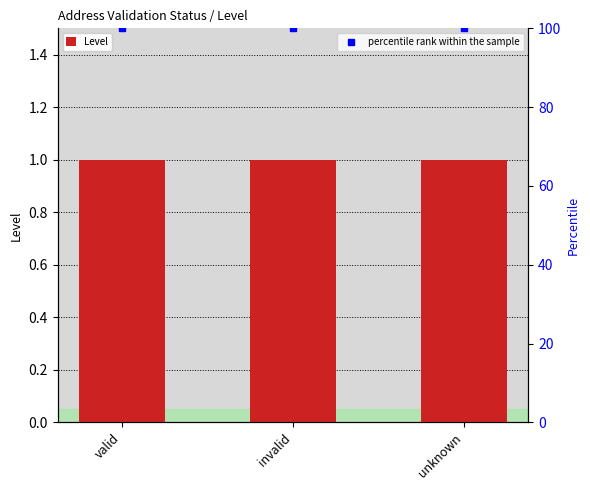

Reading left to right, list all the values displayed in this chart.

Level: 1	1	1
percentile rank within the sample: 100	100	100